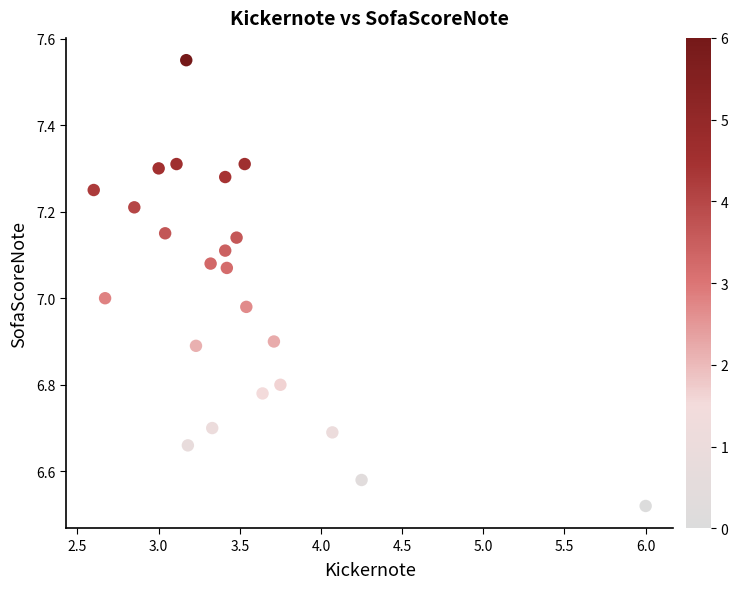

What is the range of Y values (max minus min)?

1.0